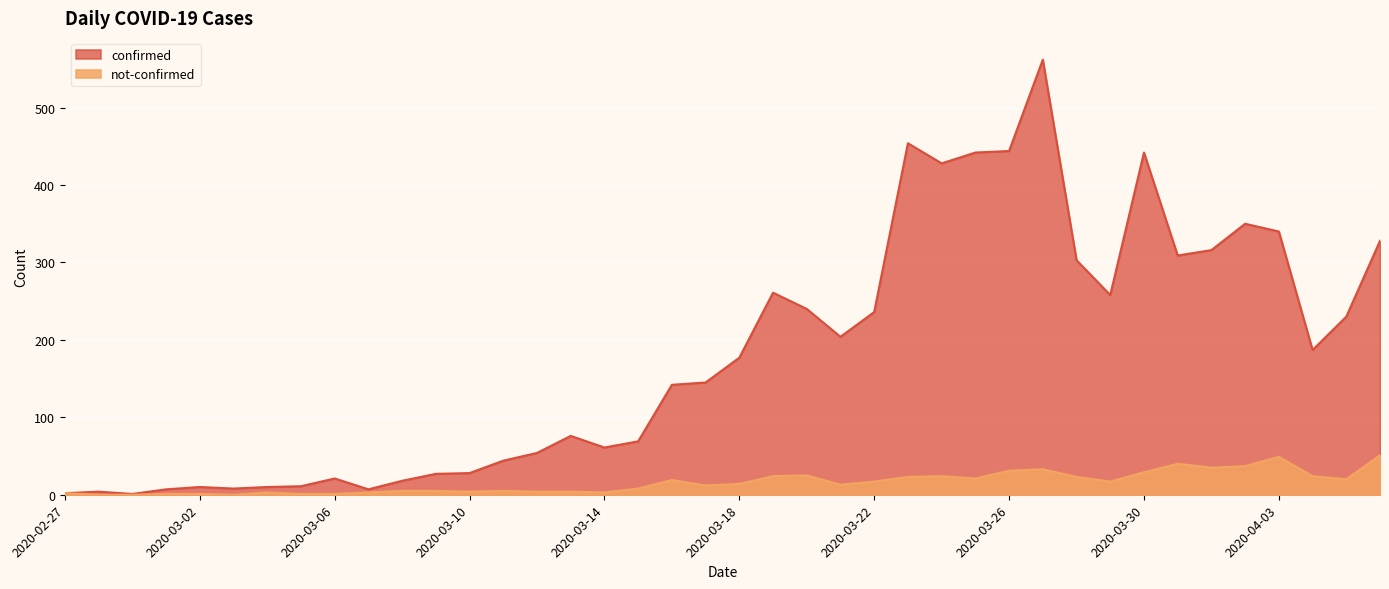

Does the chart display data point markers on the line(s)?

No